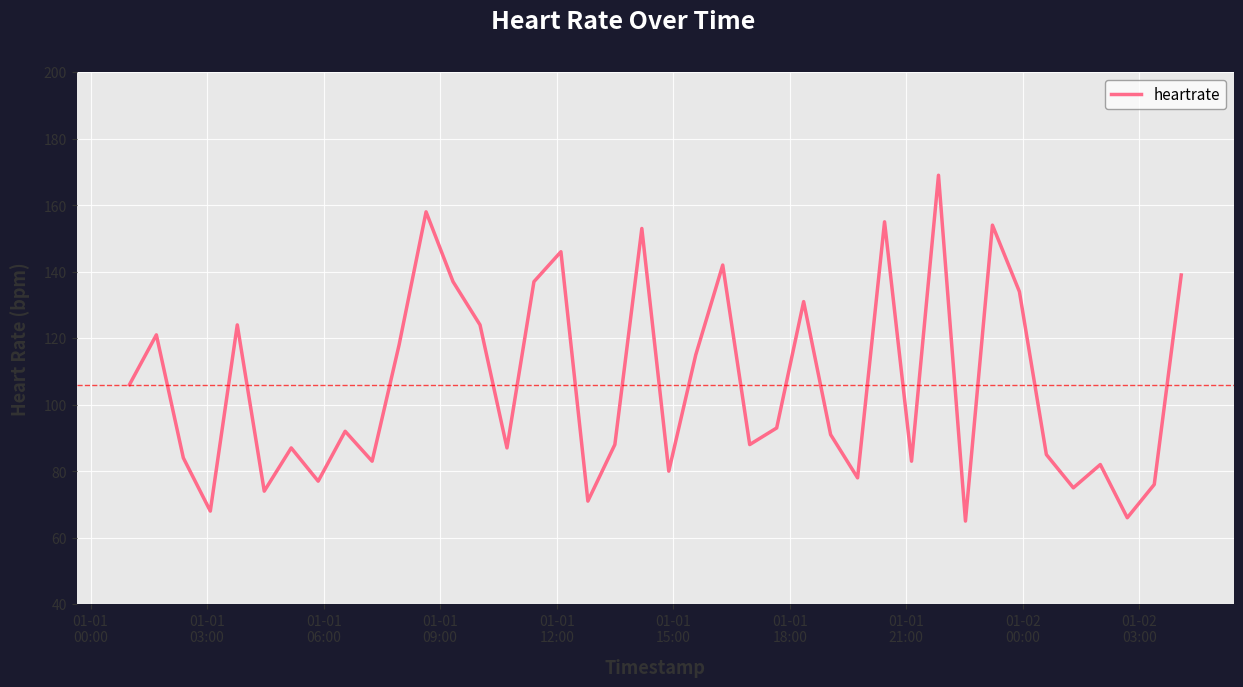

What is the maximum value shown in the chart?

169